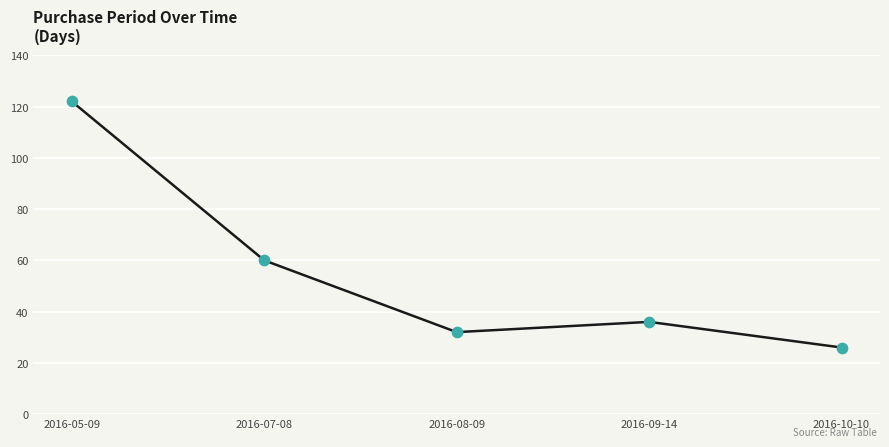

Which has a higher value, 2016-09-14 or 2016-10-10?

2016-09-14